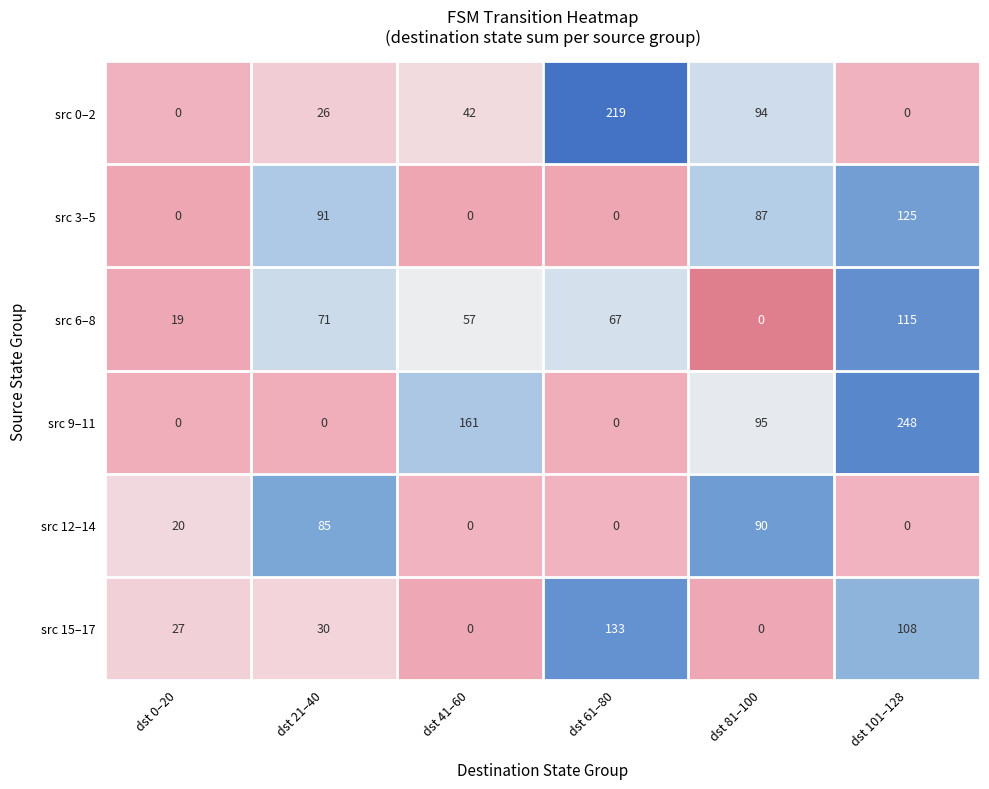

The src 0–2 series shows 55 at dst 81–100. True or false?

False